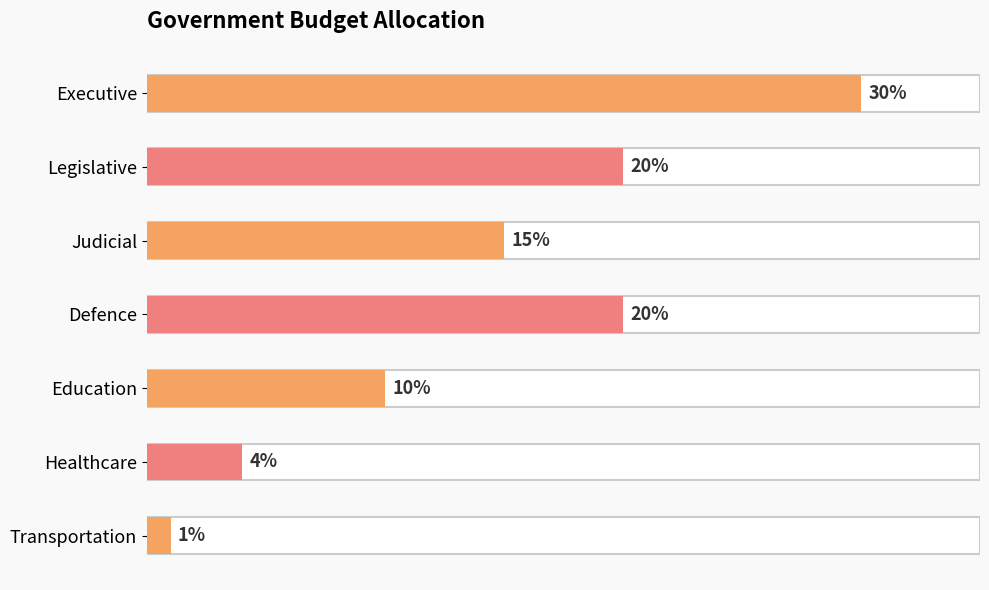

How many distinct data groups are displayed?

1